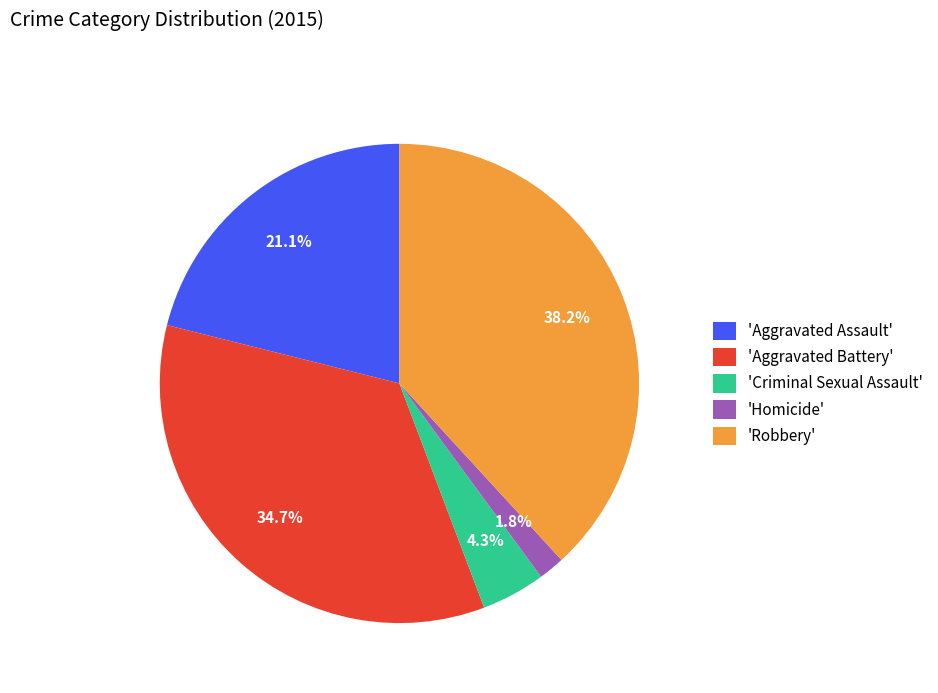

Rank the categories by value from lowest to highest.

'Homicide', 'Criminal Sexual Assault', 'Aggravated Assault', 'Aggravated Battery', 'Robbery'